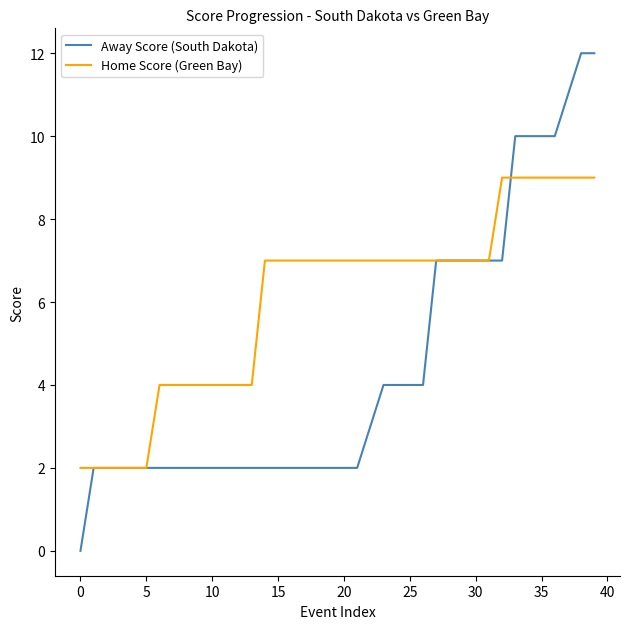

Which series has the largest total across all categories?

Home Score (Green Bay)